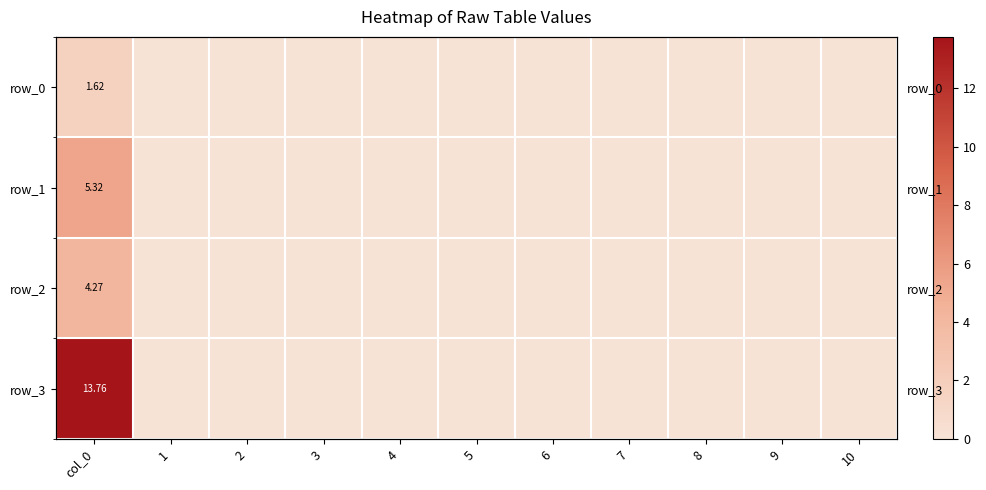

How many data points in row_3 are above 0?

1